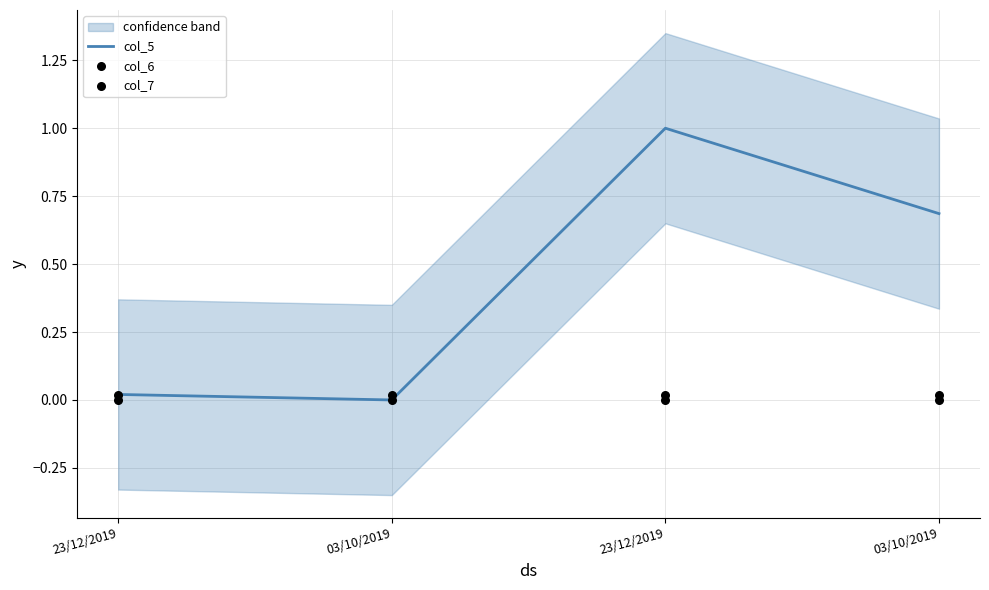

Which series has the largest total across all categories?

col_5